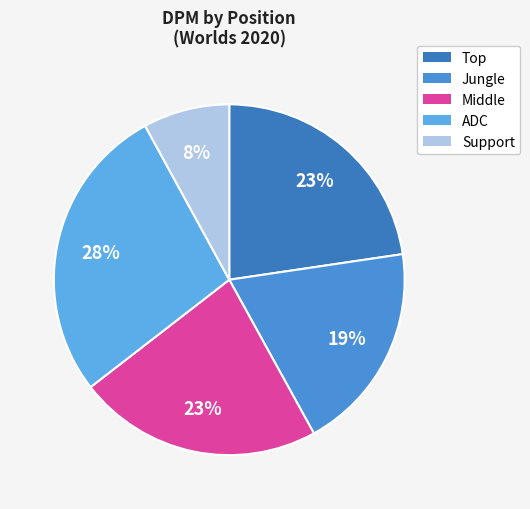

Is ADC the majority of the pie?

No